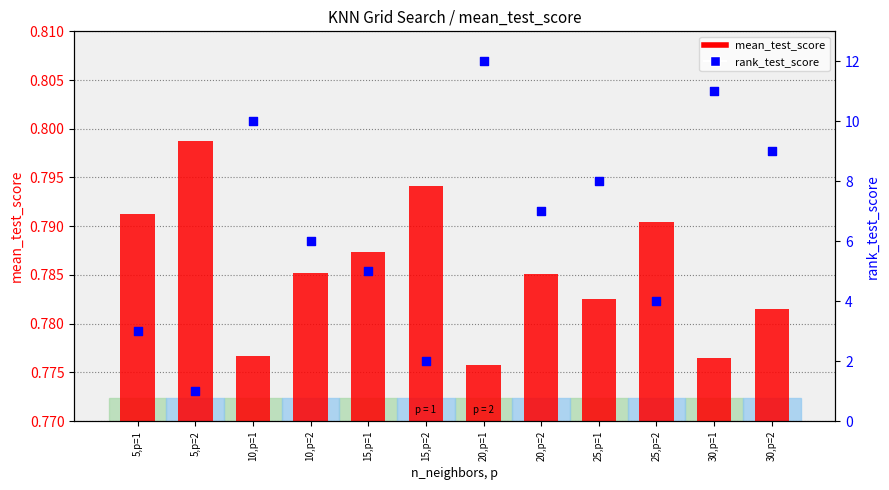

Which series has the largest total across all categories?

rank_test_score